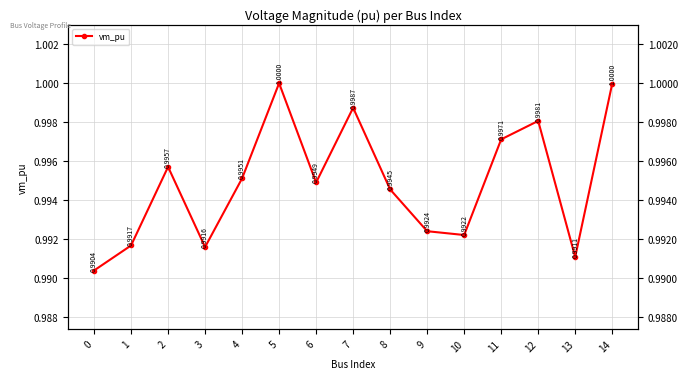

How many lines are shown in the chart?

1